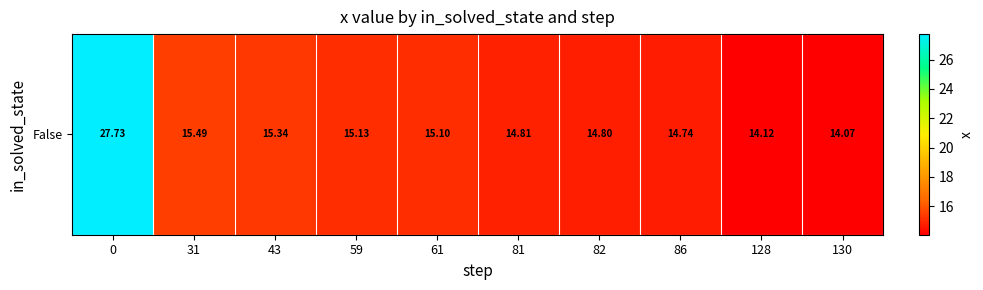

Count the number of categories in the chart.

10